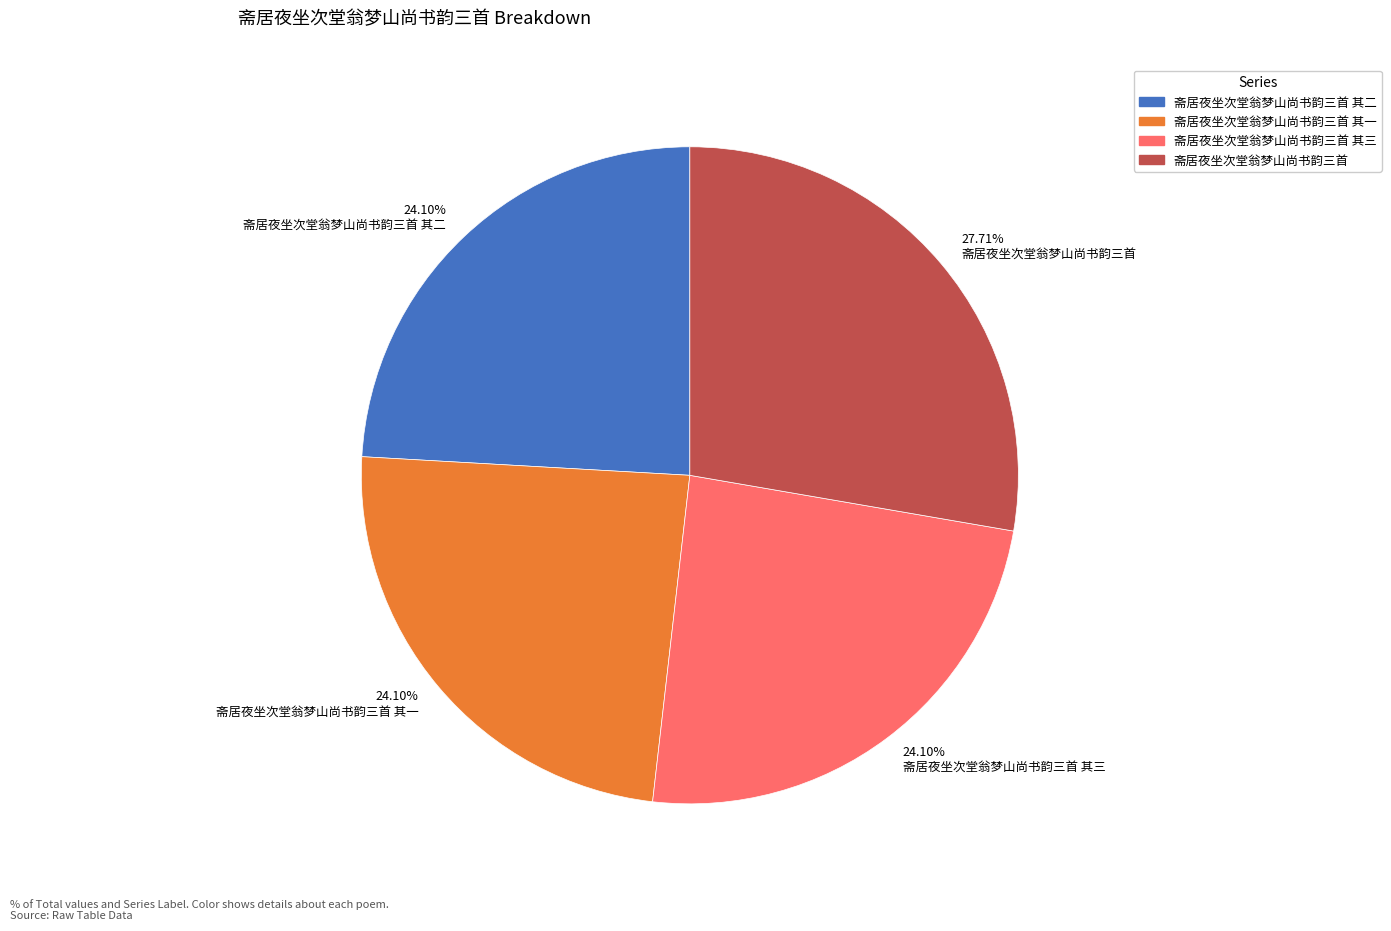

Is there a majority slice in this chart?

No